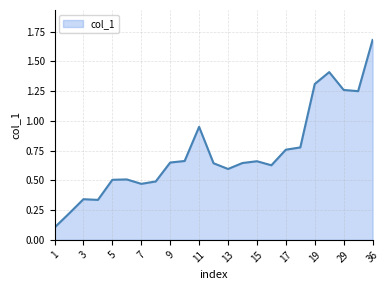

Does the chart display data point markers on the line(s)?

No